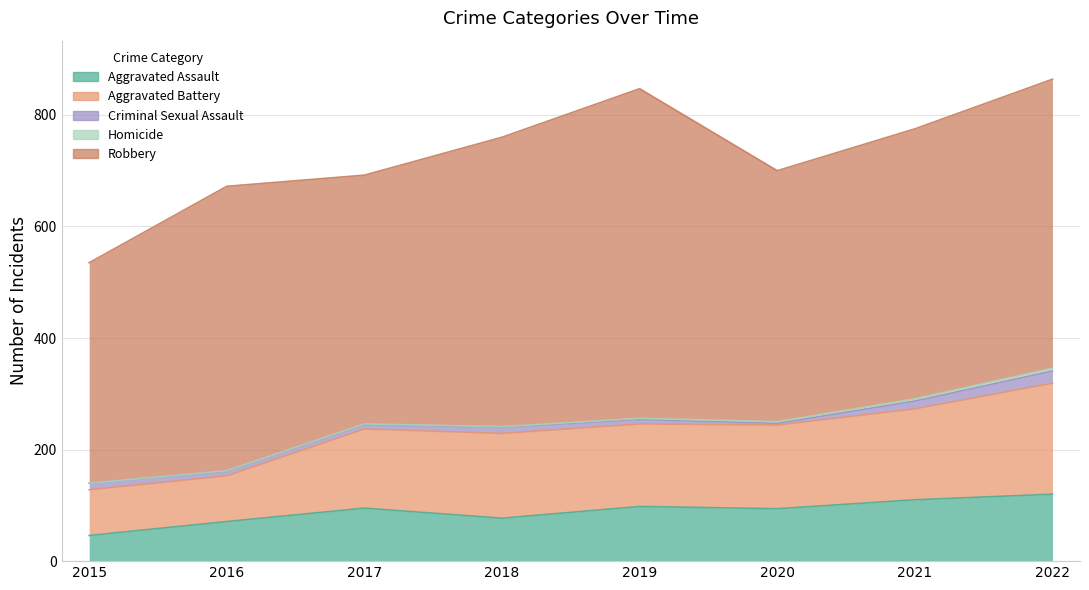

Reading left to right, transcribe all the data shown in this chart.

Aggravated Assault: 2015=46	2016=71	2017=95	2018=77	2019=98	2020=94	2021=110	2022=120
Aggravated Battery: 2015=82	2016=82	2017=142	2018=152	2019=148	2020=150	2021=163	2022=199
Criminal Sexual Assault: 2015=12	2016=8	2017=8	2018=11	2019=8	2020=3	2021=14	2022=22
Homicide: 2015=0	2016=1	2017=1	2018=1	2019=2	2020=3	2021=4	2022=5
Robbery: 2015=395	2016=510	2017=446	2018=519	2019=591	2020=450	2021=484	2022=518